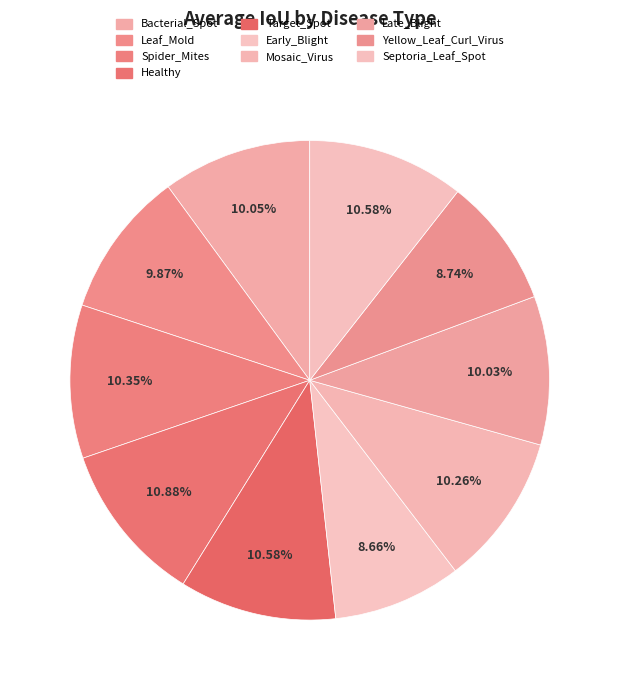

Which slice is the smallest?

Tomato_Early_Blight